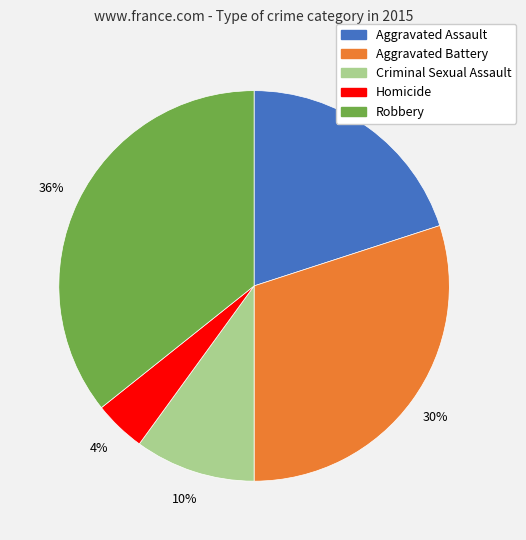

True or false: Criminal Sexual Assault accounts for 25% of the total.

False